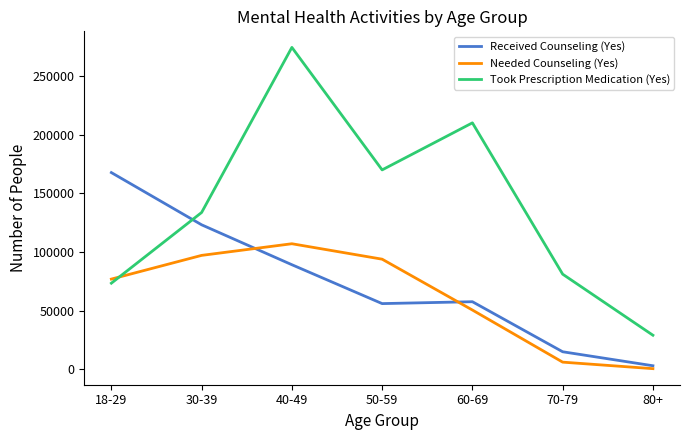

What is the total value across all series at 80+?

32483